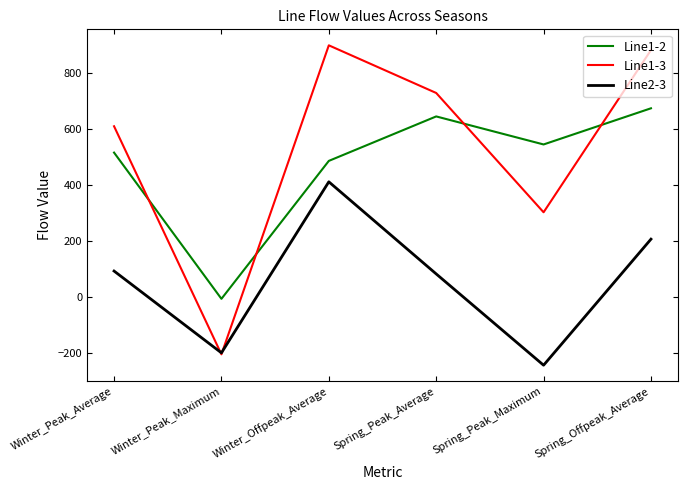

List the series in order of their peak value, highest first.

Line1-3, Line1-2, Line2-3